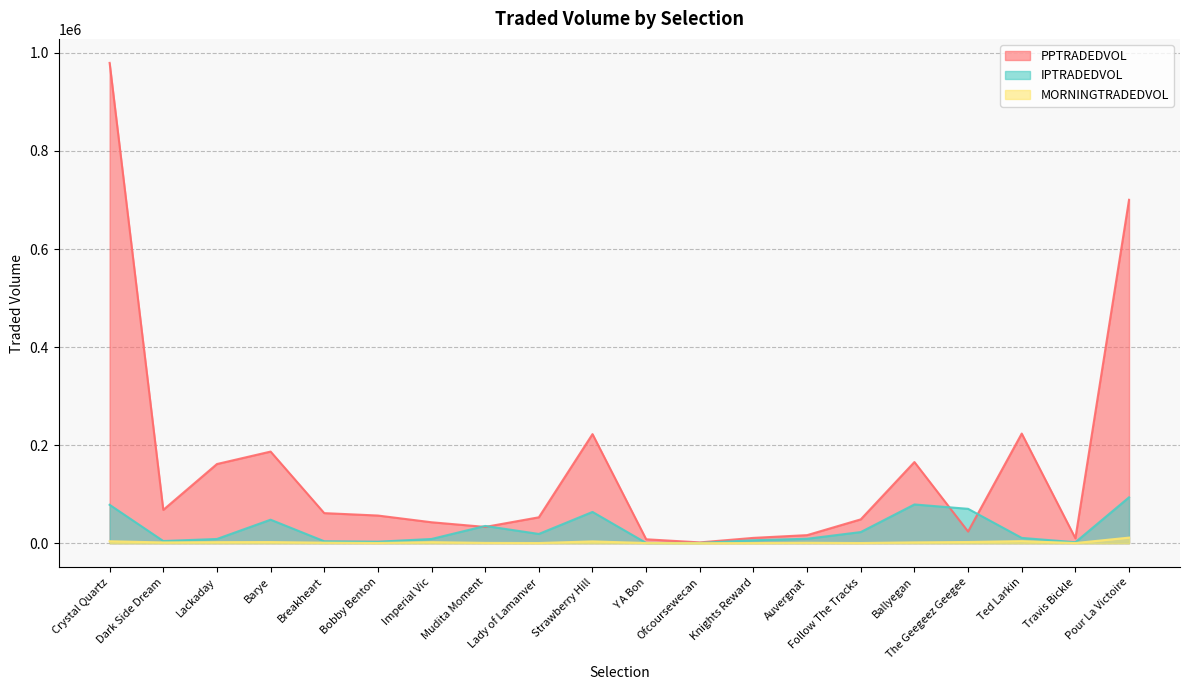

What is the difference between the maximum and minimum values in the PPTRADEDVOL series?

978058.3